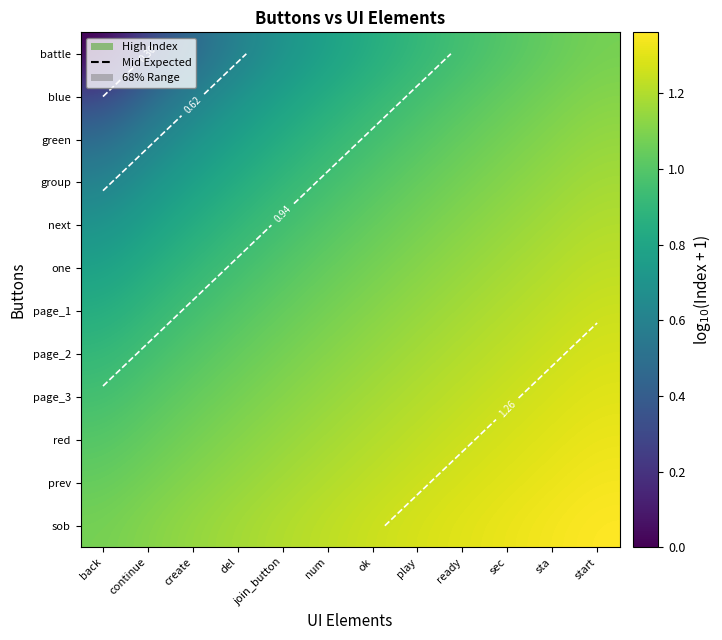

What is the difference between the second highest and second lowest values in the one series?

0.4